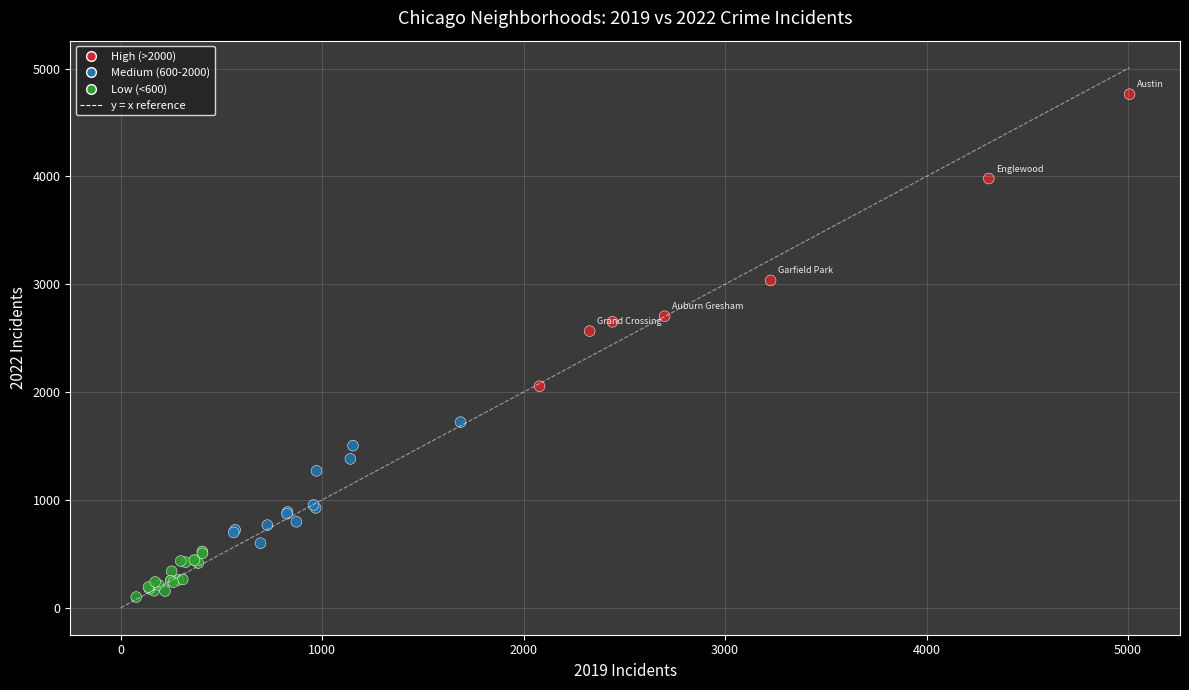

What Y value in the scatter plot is closest to 2430?

2565